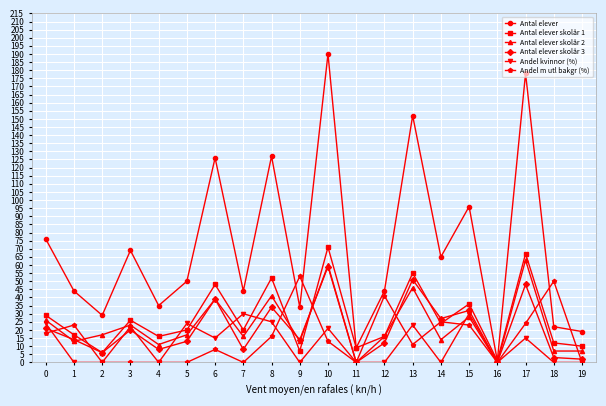

Where is the first local minimum for Antal elever skolår 2?

1